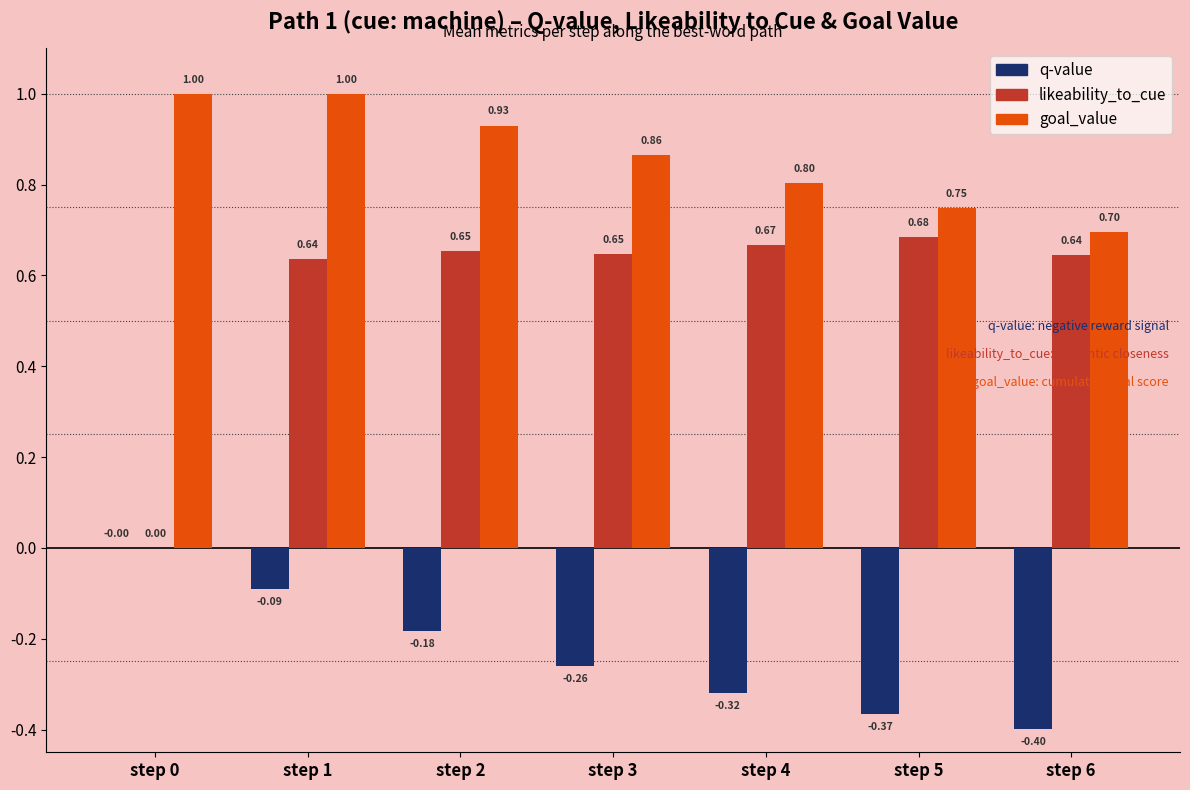

Which series has the largest total across all categories?

goal_value